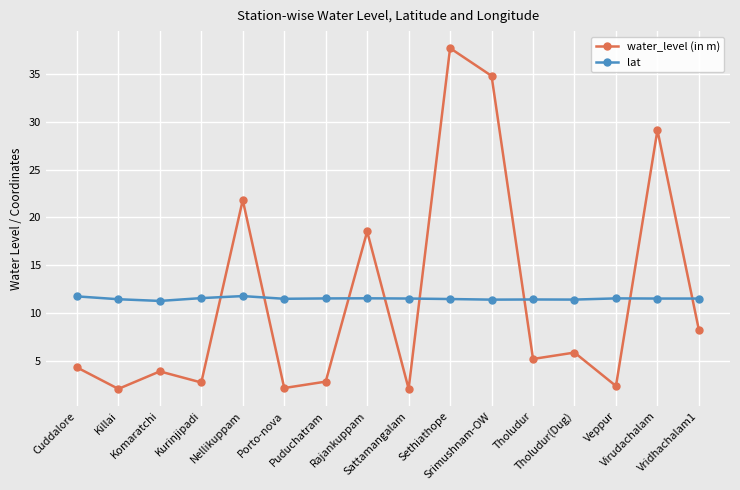

At Sethiathope, list the series in order from smallest to largest.

lat, water_level (in m)